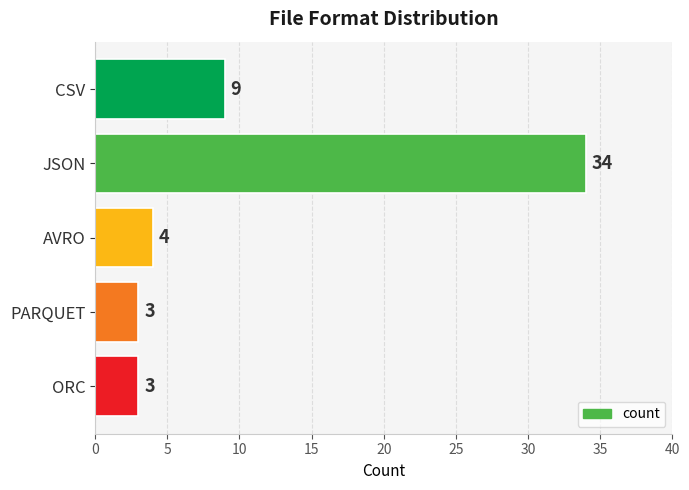

What is the value of the 1st bar from the top?

9